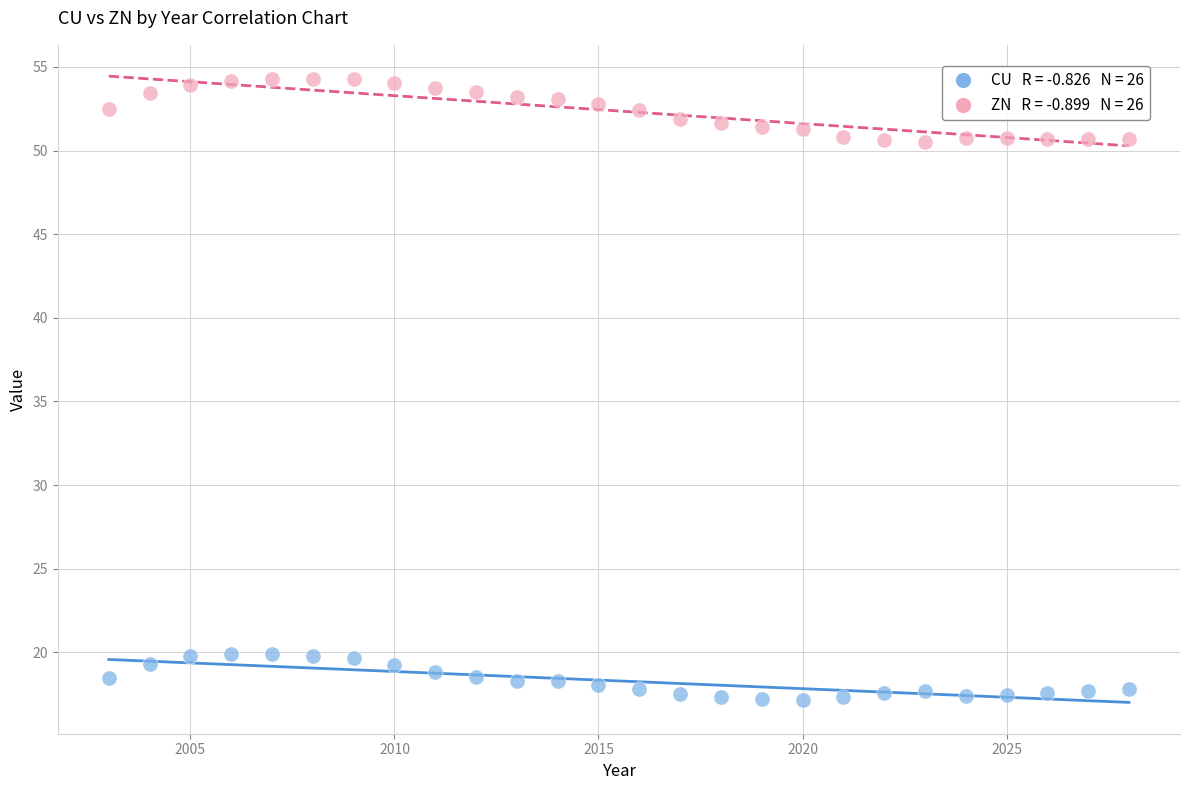

Across all data points, what is the range of X values (max minus min)?

25.0